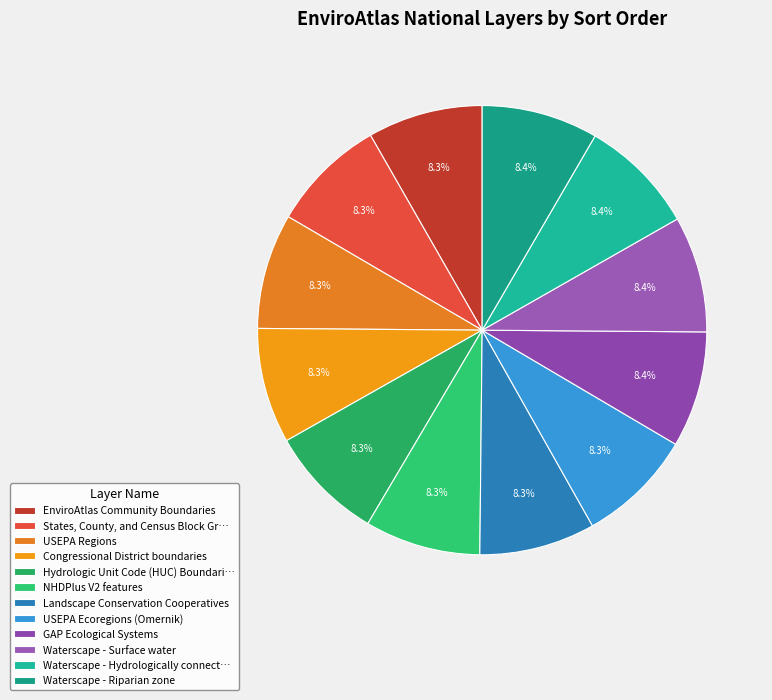

What is the largest slice in the pie chart?

Waterscape - Riparian zone